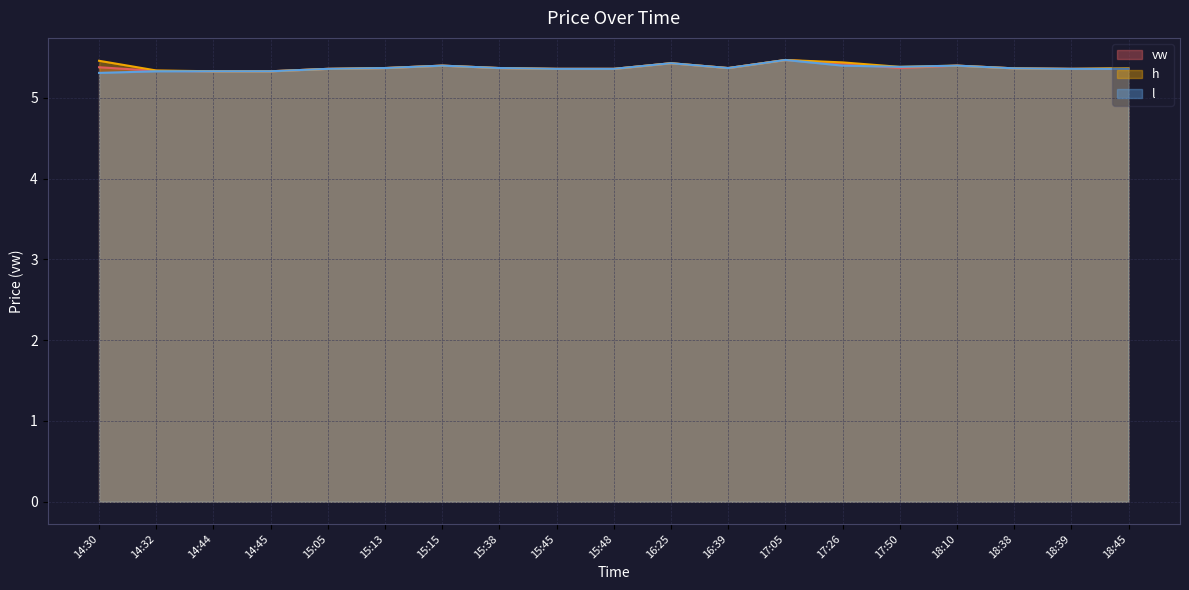

At which category does h reach its first local peak?

15:15